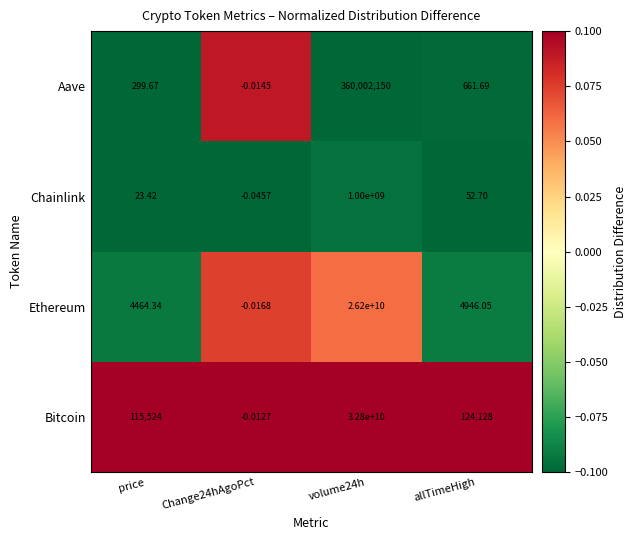

Rank the series at volume24h from lowest to highest value.

Aave, Chainlink, Ethereum, Bitcoin